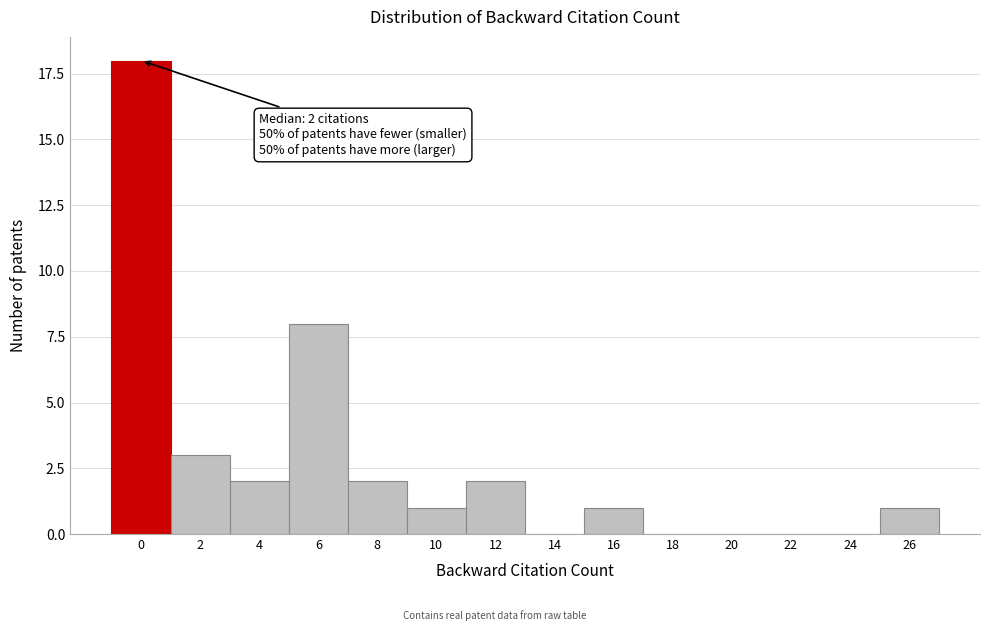

Reading left to right, transcribe all the data shown in this chart.

0=18	2=3	4=2	6=8	8=2	10=1	12=2	14=0	16=1	18=0	20=0	22=0	24=0	26=1